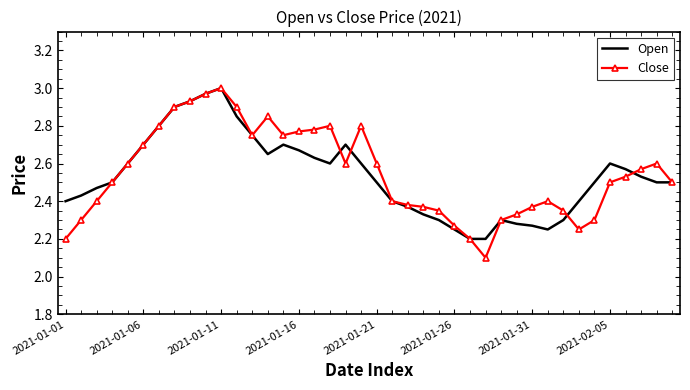

Which series has the largest range (max minus min)?

Close